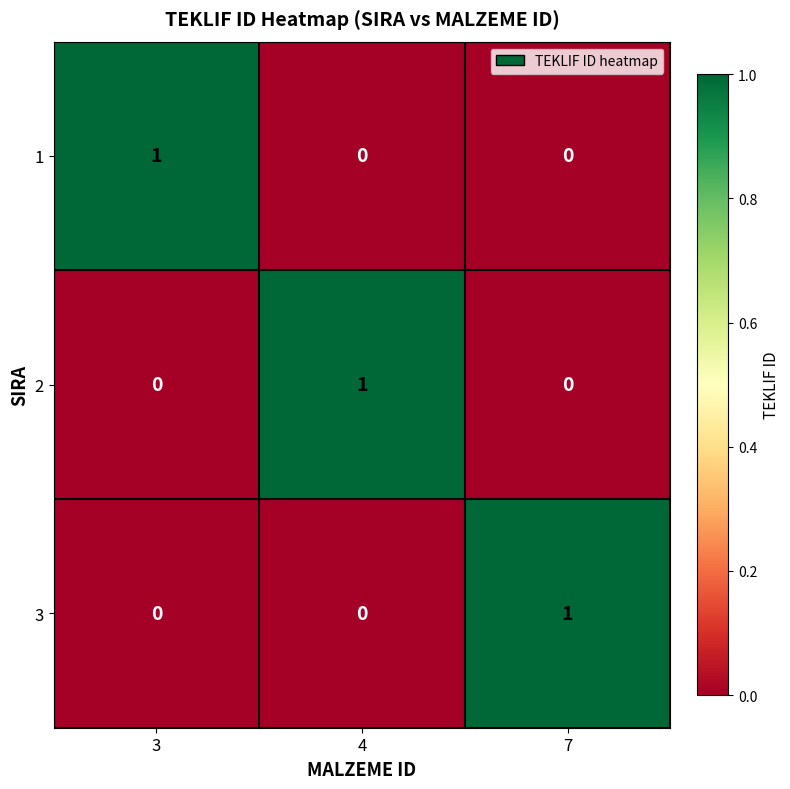

Is the value of 2 at 7 greater than the value of 1 at 3?

No